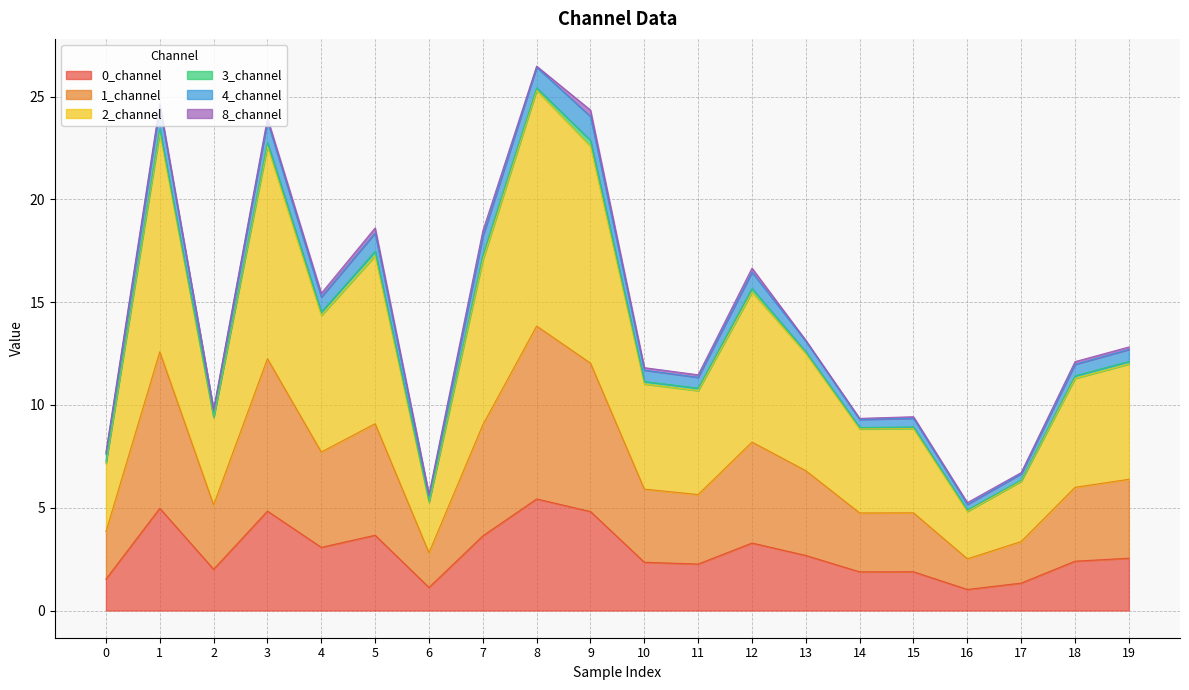

The 0_channel series shows 1.0 at 16. True or false?

True